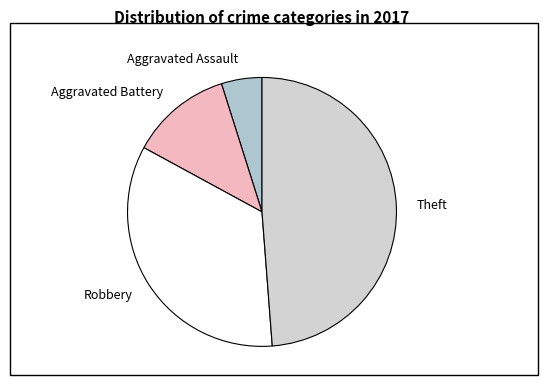

Which slice is the smallest?

Aggravated Assault